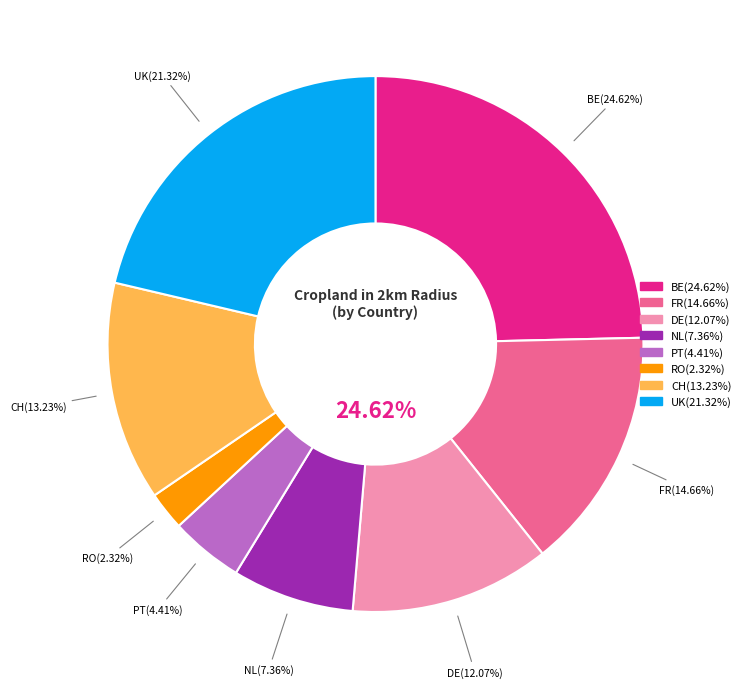

Is there any slice that represents more than half of the pie?

No